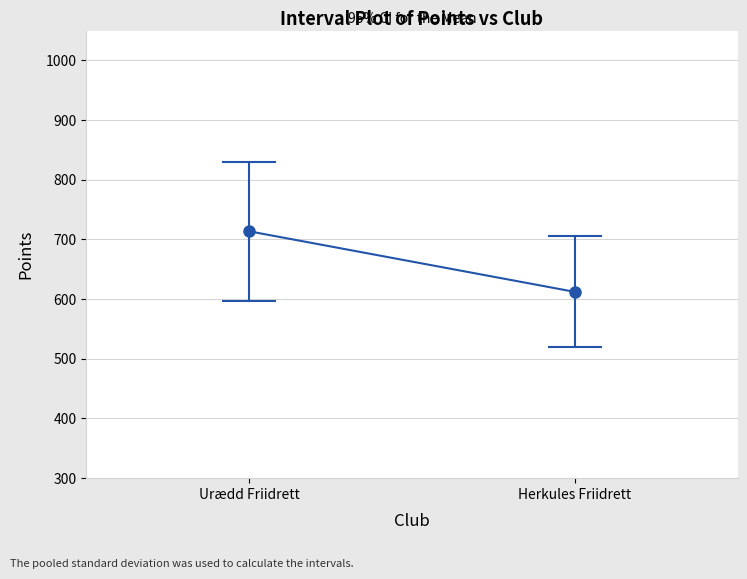

What is the change in value from Urædd Friidrett to Herkules Friidrett?

-101.5